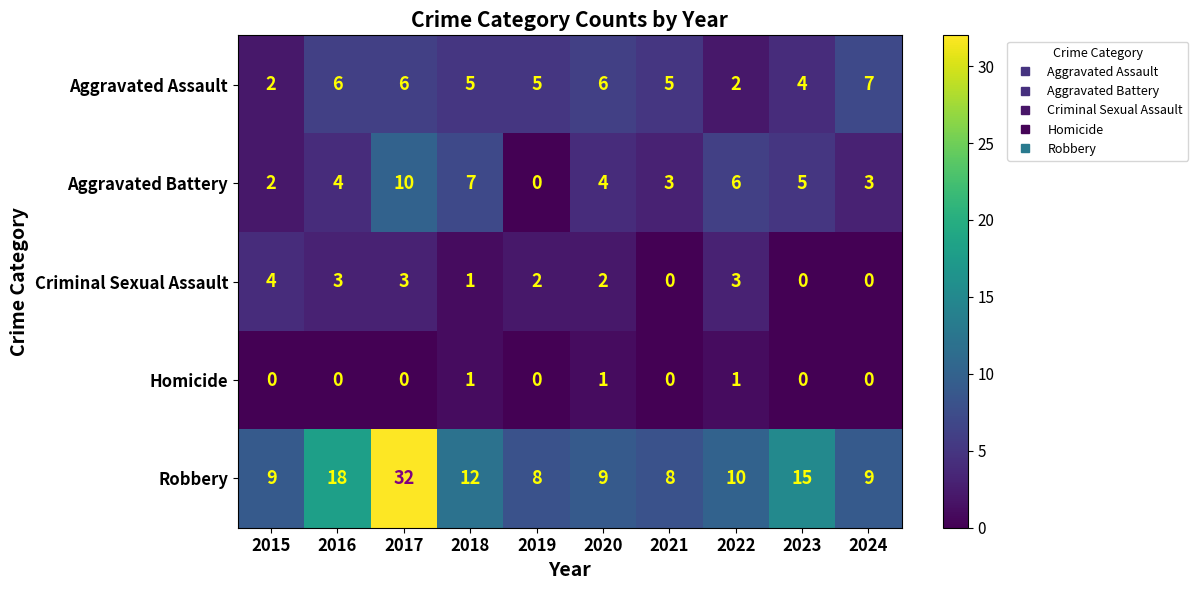

What is the maximum value for Criminal Sexual Assault?

4